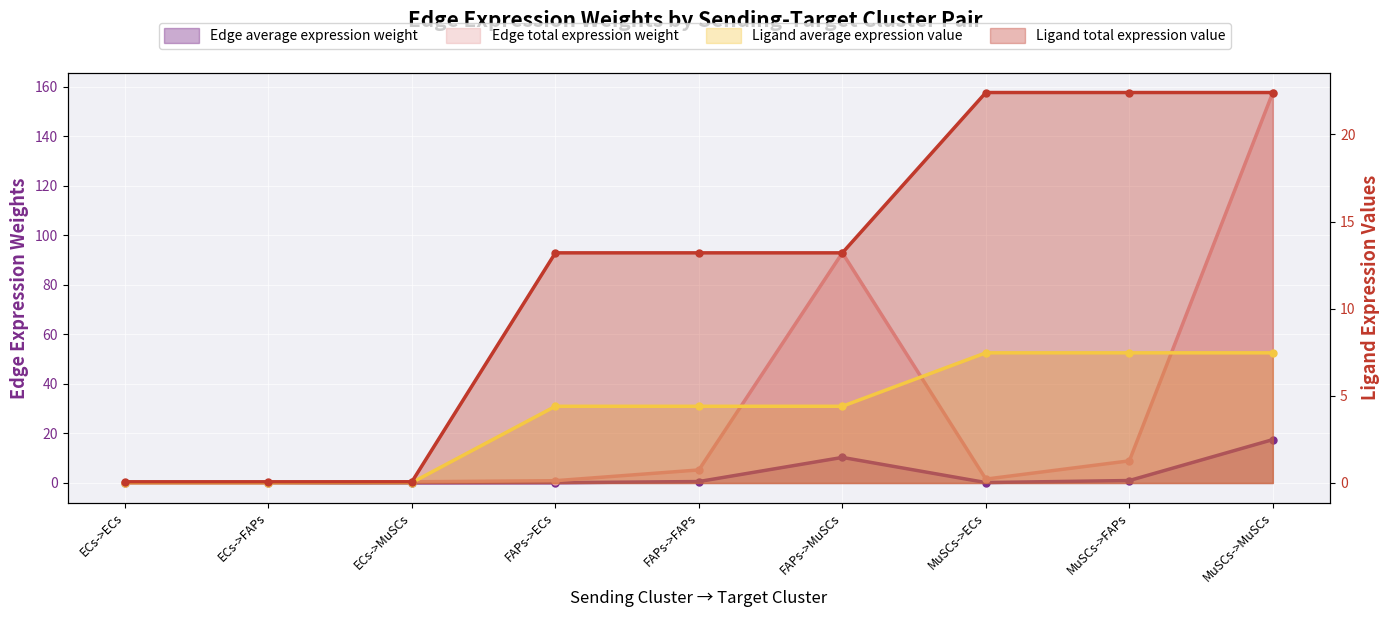

What is the sum of all Edge average expression weight values?

29.7